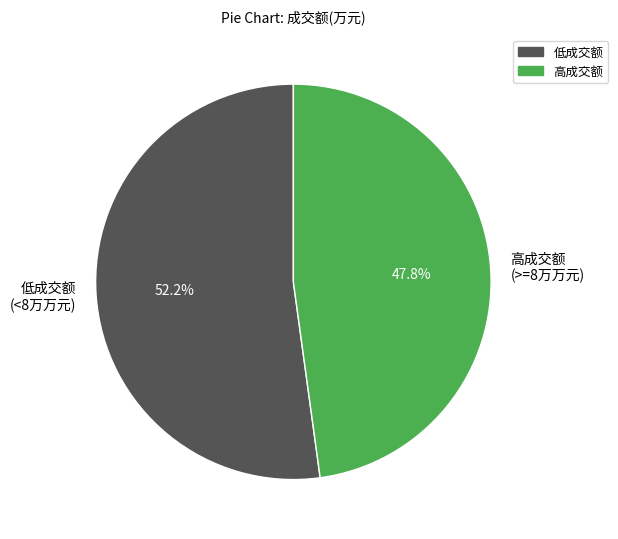

How much of the chart is everything except 低成交额 (<8万万元)?

47.8%